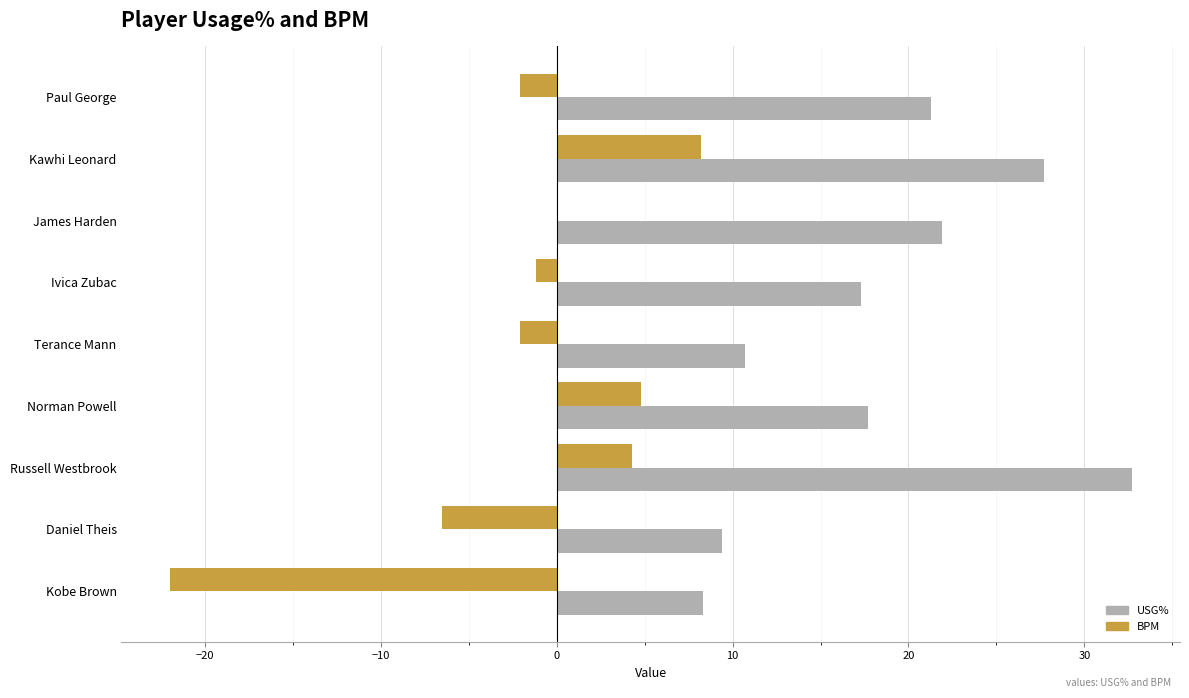

How many data points in BPM are above -1?

4